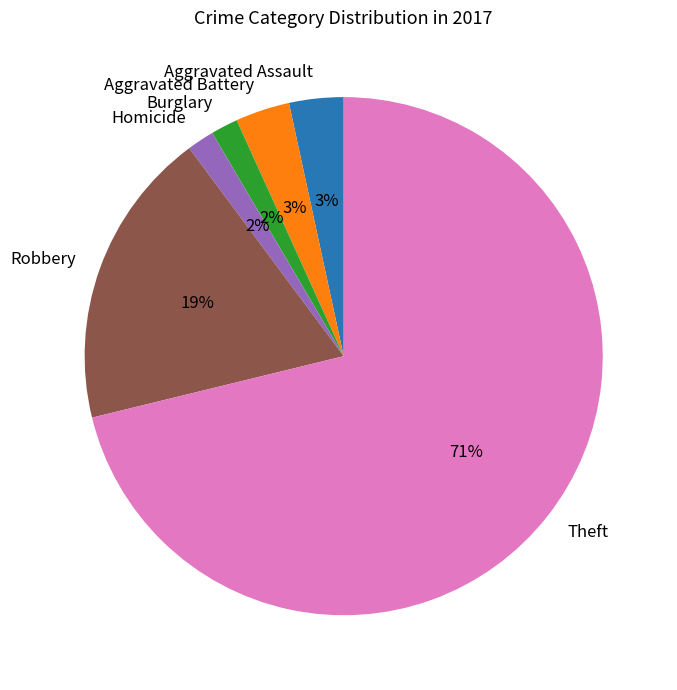

Which slice is the largest?

Theft